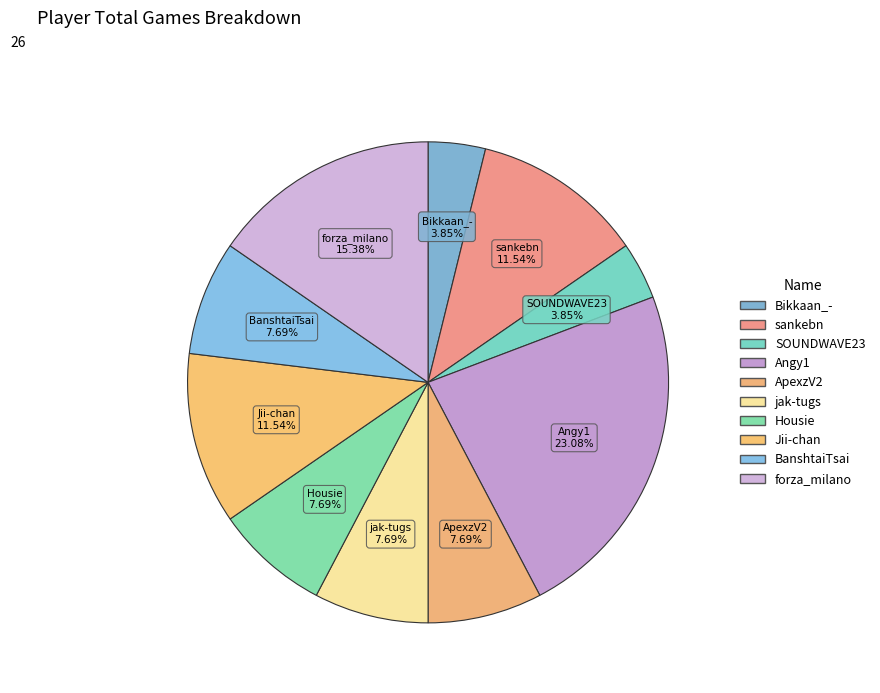

To the nearest percent, what portion does Housie represent?

8%